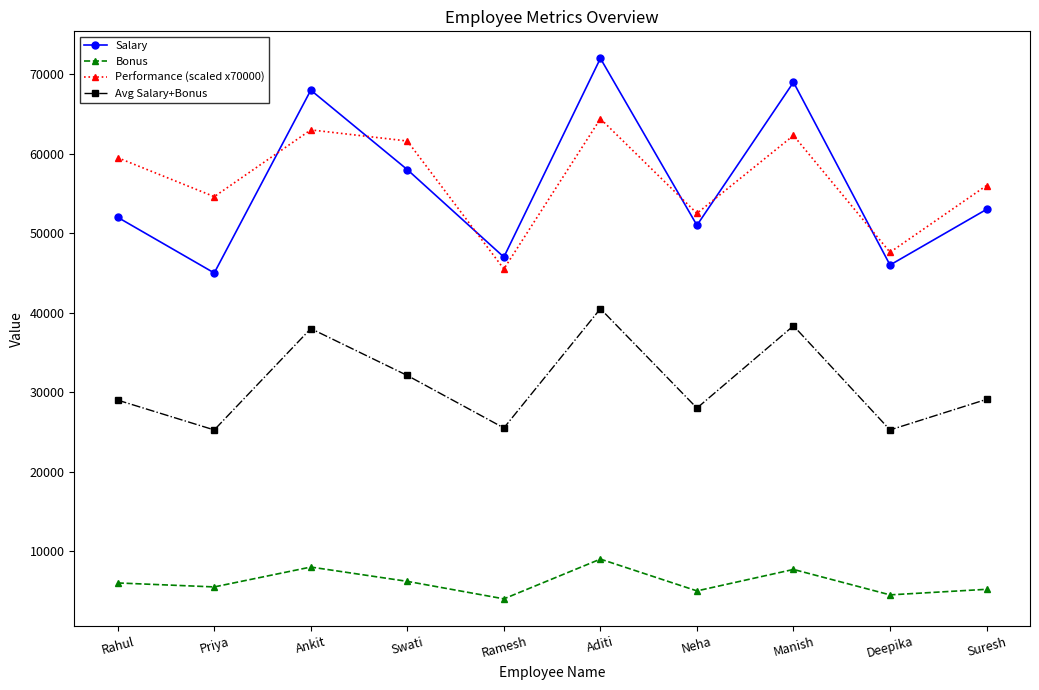

What is the label of the 5th point from the right?

Aditi